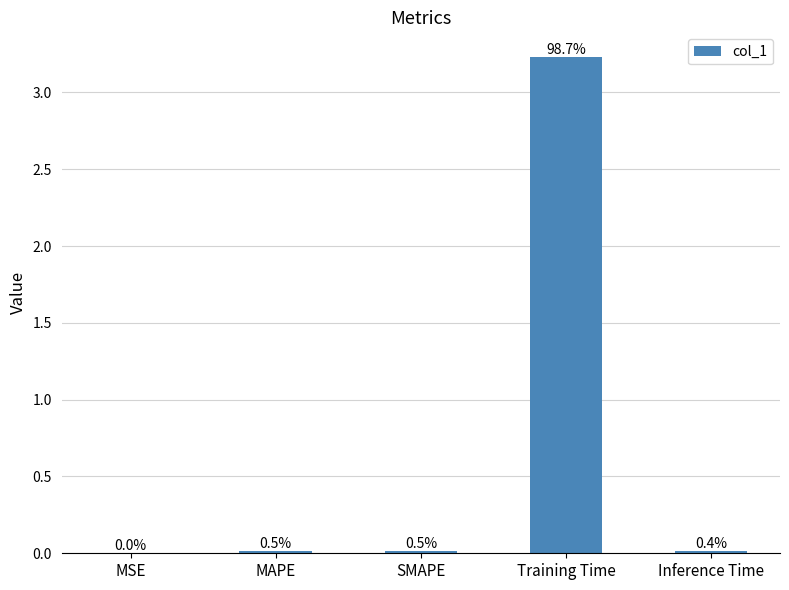

Does the chart contain stacked bars?

No